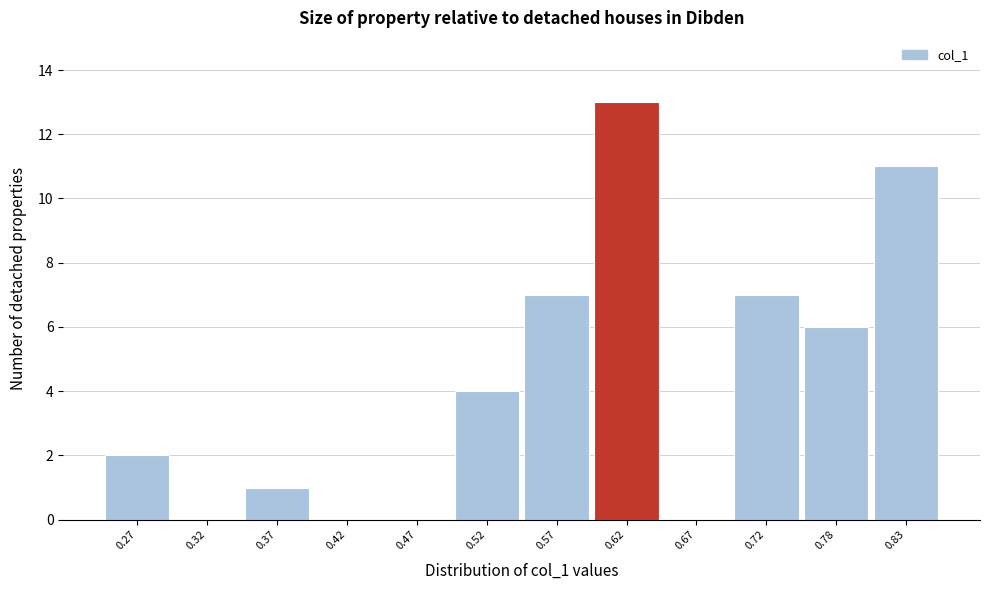

Reading right to left, extract all data points from this chart.

0.83=11	0.78=6	0.72=7	0.67=0	0.62=13	0.57=7	0.52=4	0.47=0	0.42=0	0.37=1	0.32=0	0.27=2